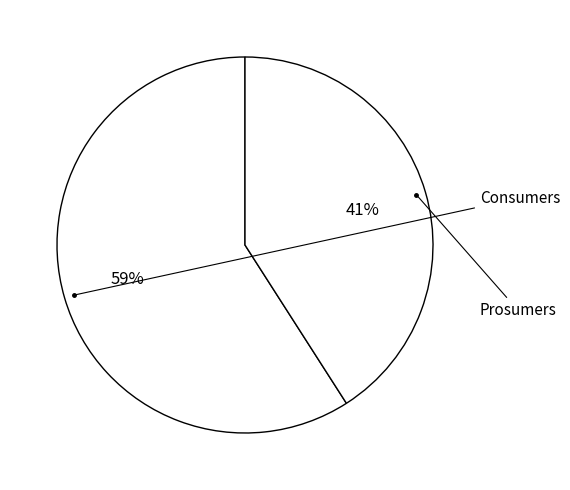

True or false: Prosumers accounts for 28% of the total.

False